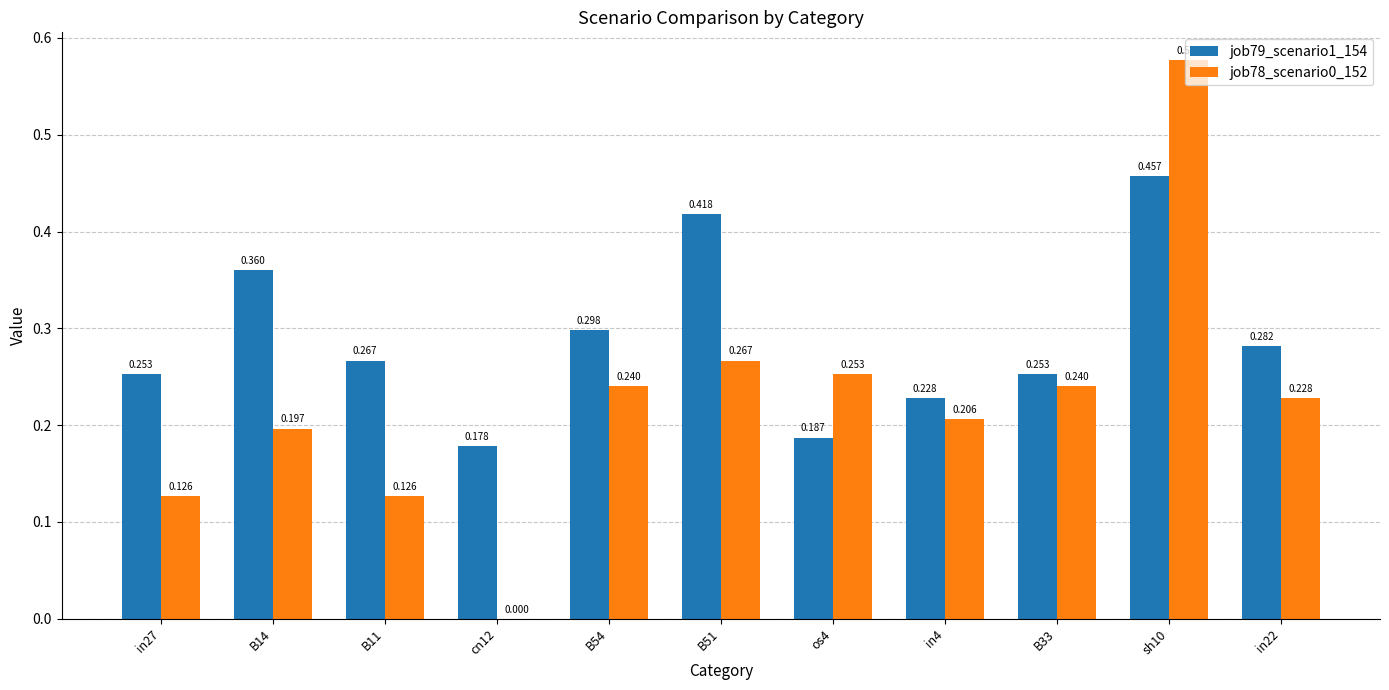

Is the value of job78_scenario0_152 at in4 greater than the value of job79_scenario1_154 at cn12?

Yes